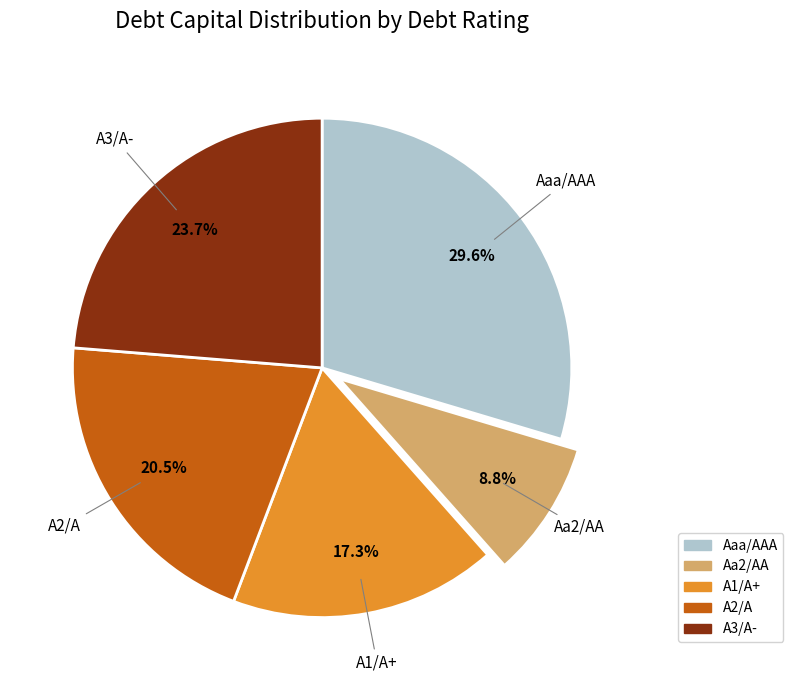

To the nearest percent, what is the combined percentage of A2/A and Aaa/AAA?

50%